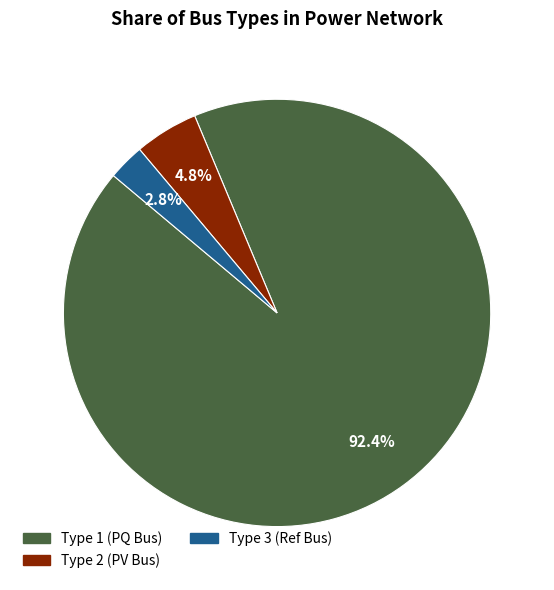

Is there any slice that represents more than half of the pie?

Yes